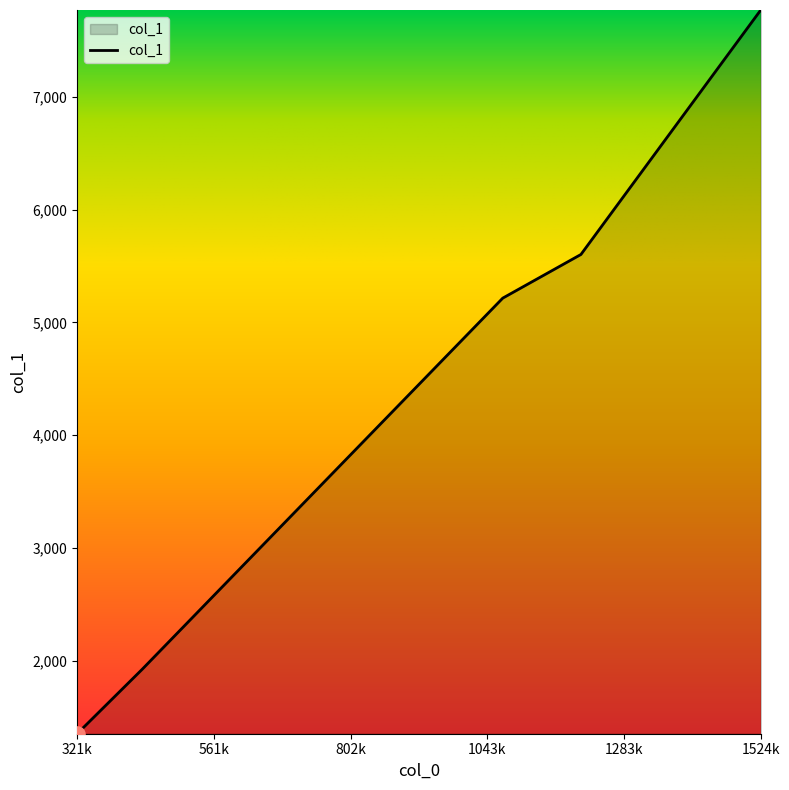

What is the smallest value displayed?

1353